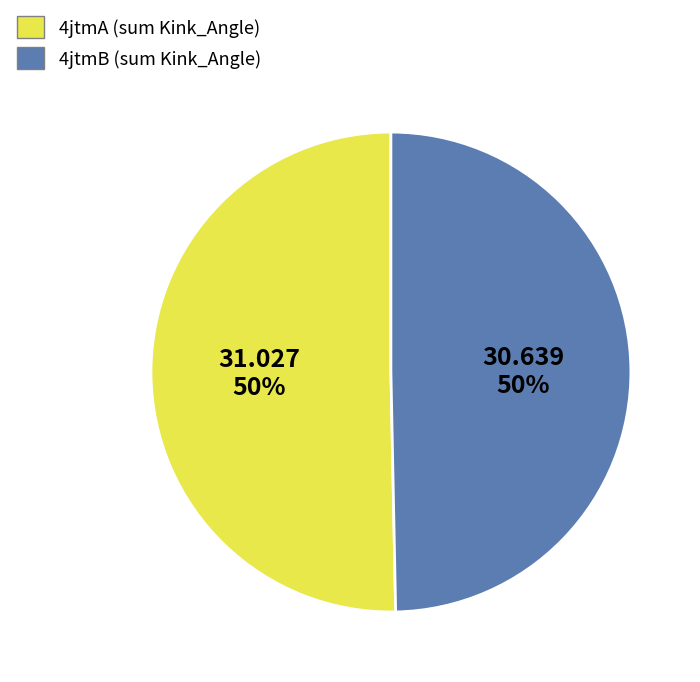

What percentage is the 4jtmB slice, to the nearest percent?

50%